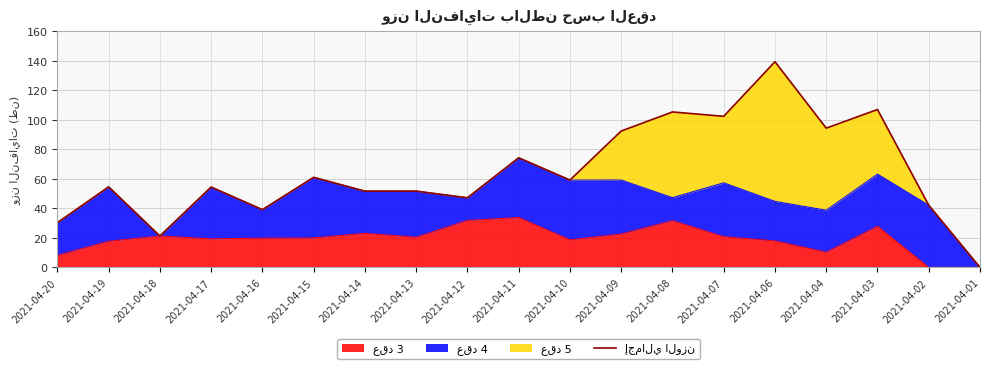

What is the change in value from 2021-04-18 to 2021-04-03?

+85.7